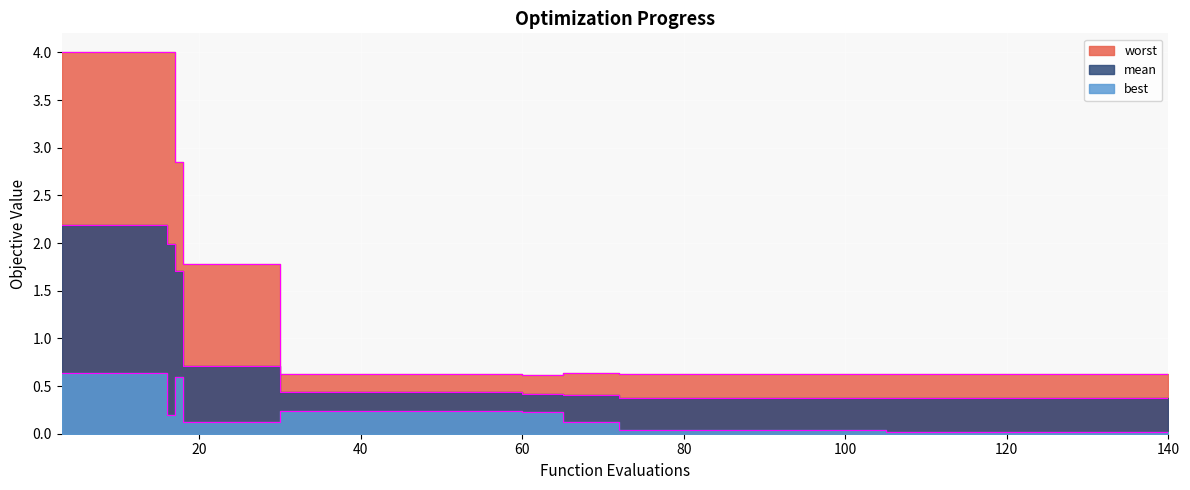

What is the average value of the worst series?

1.2